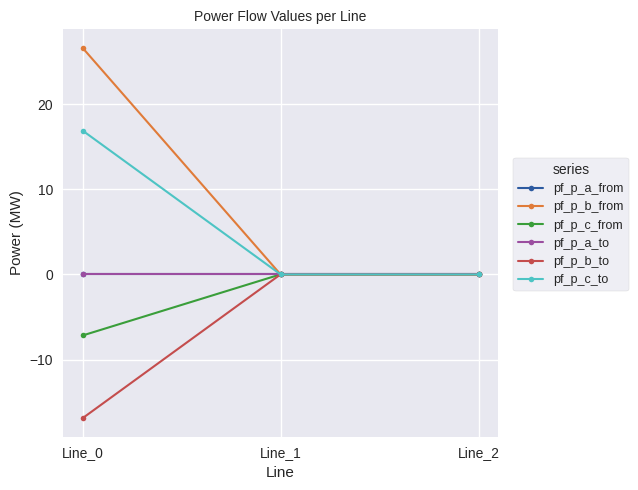

Which series has the largest total across all categories?

pf_p_b_from